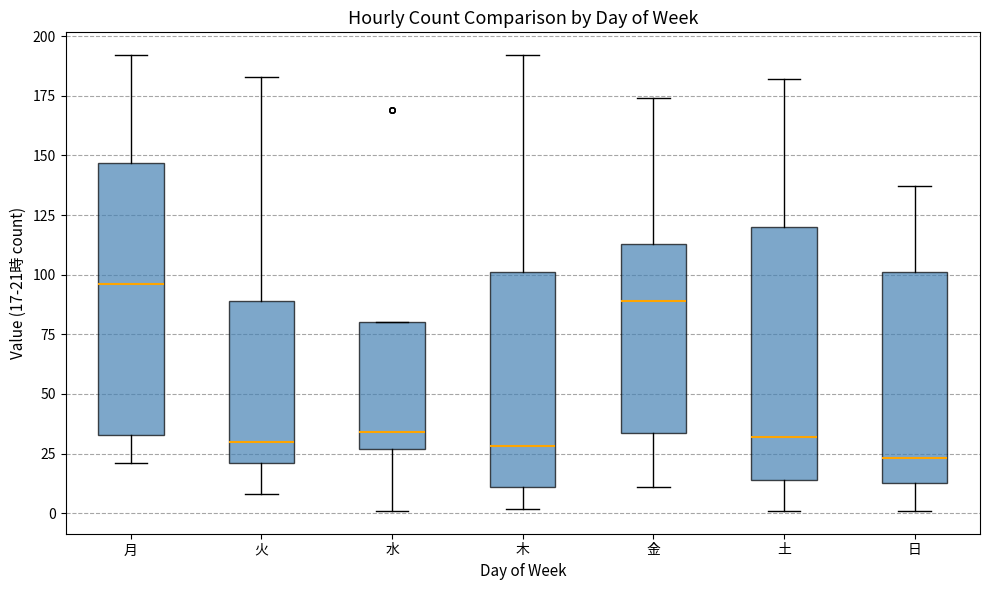

Comparing the boxes themselves (not the whiskers), which one is the tallest?

月